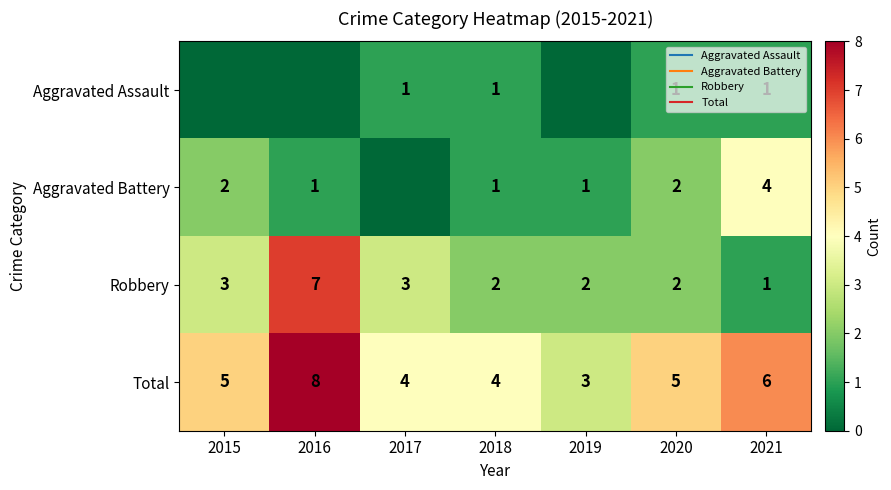

Which series has the widest spread of values?

Robbery